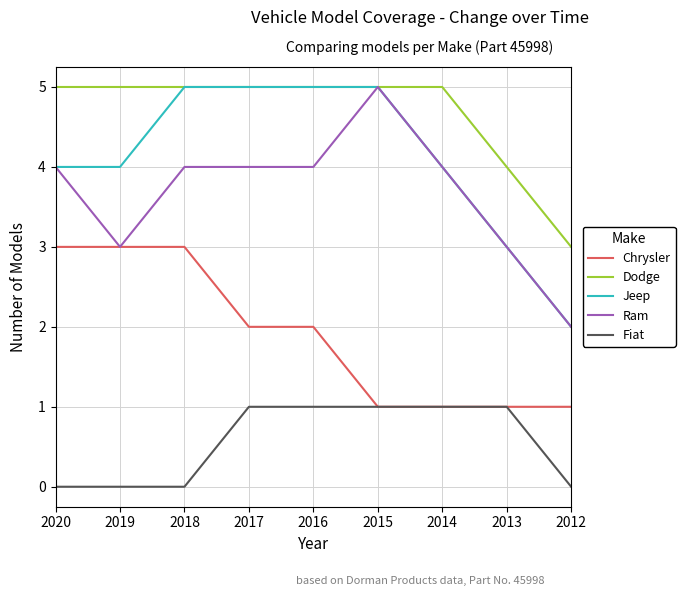

Between 2012 and 2014, which is larger?

2012